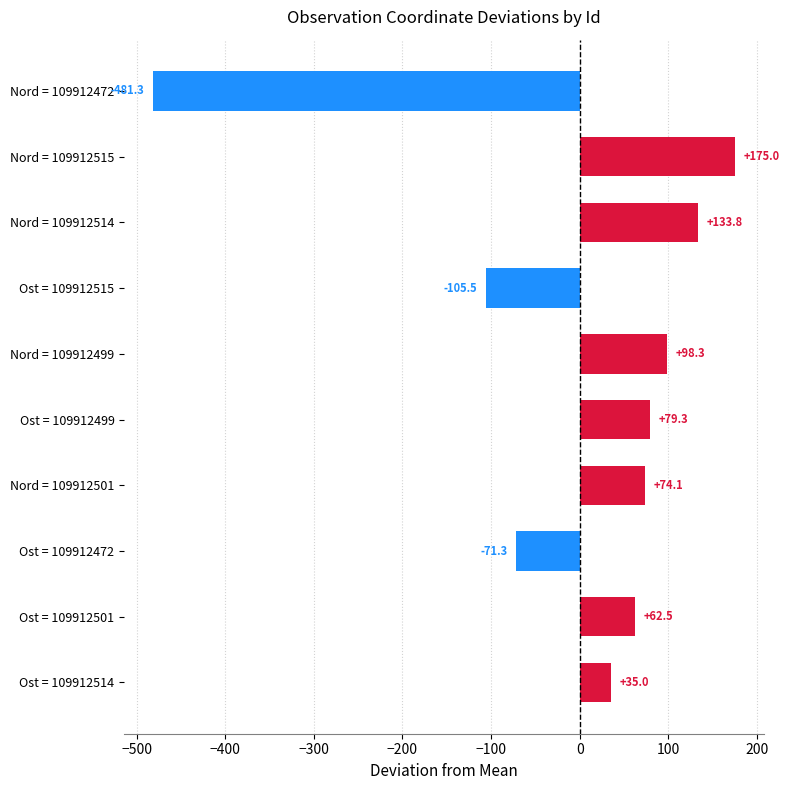

What is the minimum value shown in the chart?

-481.3